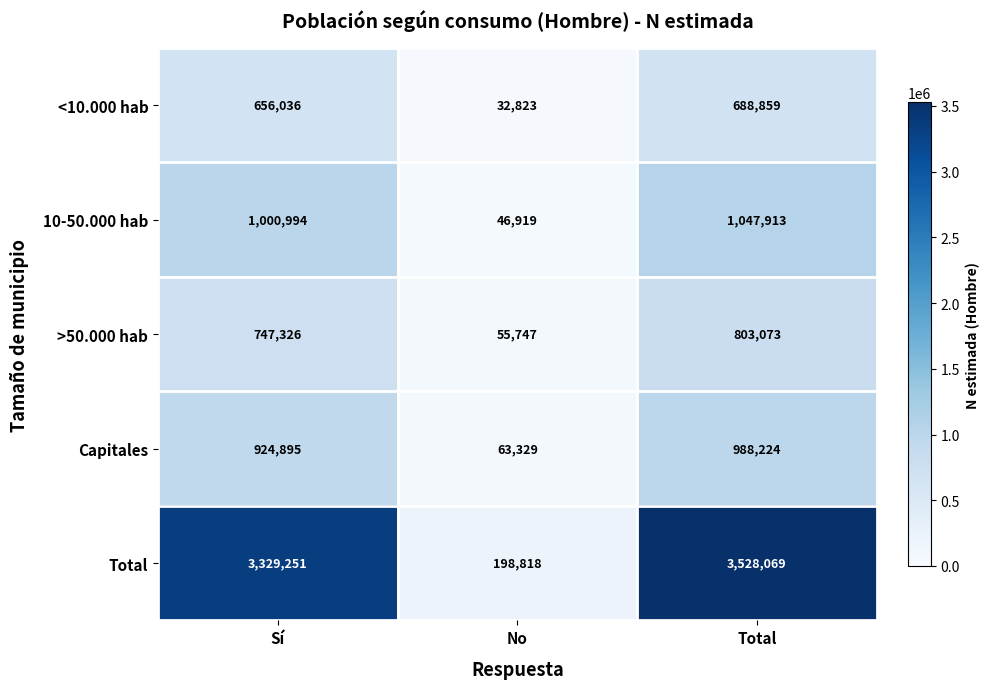

Where is Total nearest to the value 1863443?

Sí